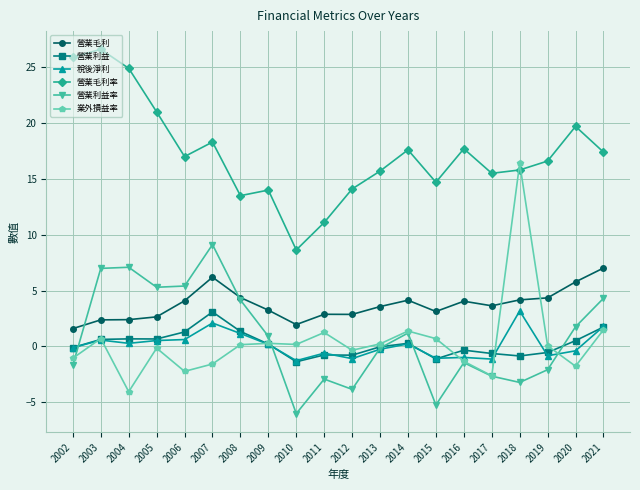

At which label does 業外損益率 reach its minimum?

2004